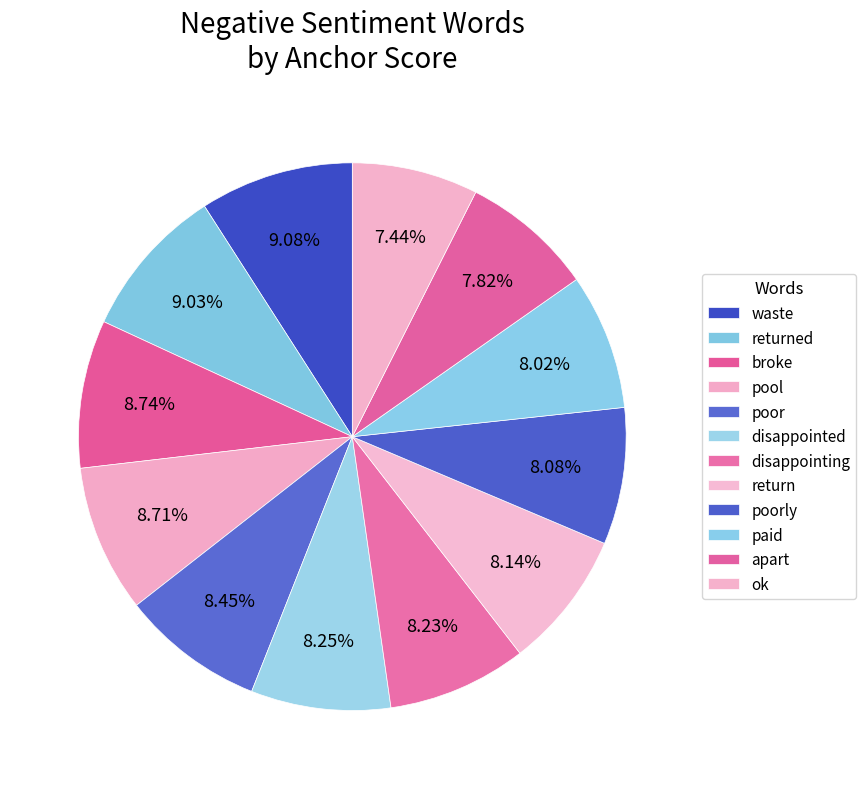

Which has a higher value, poorly or paid?

poorly